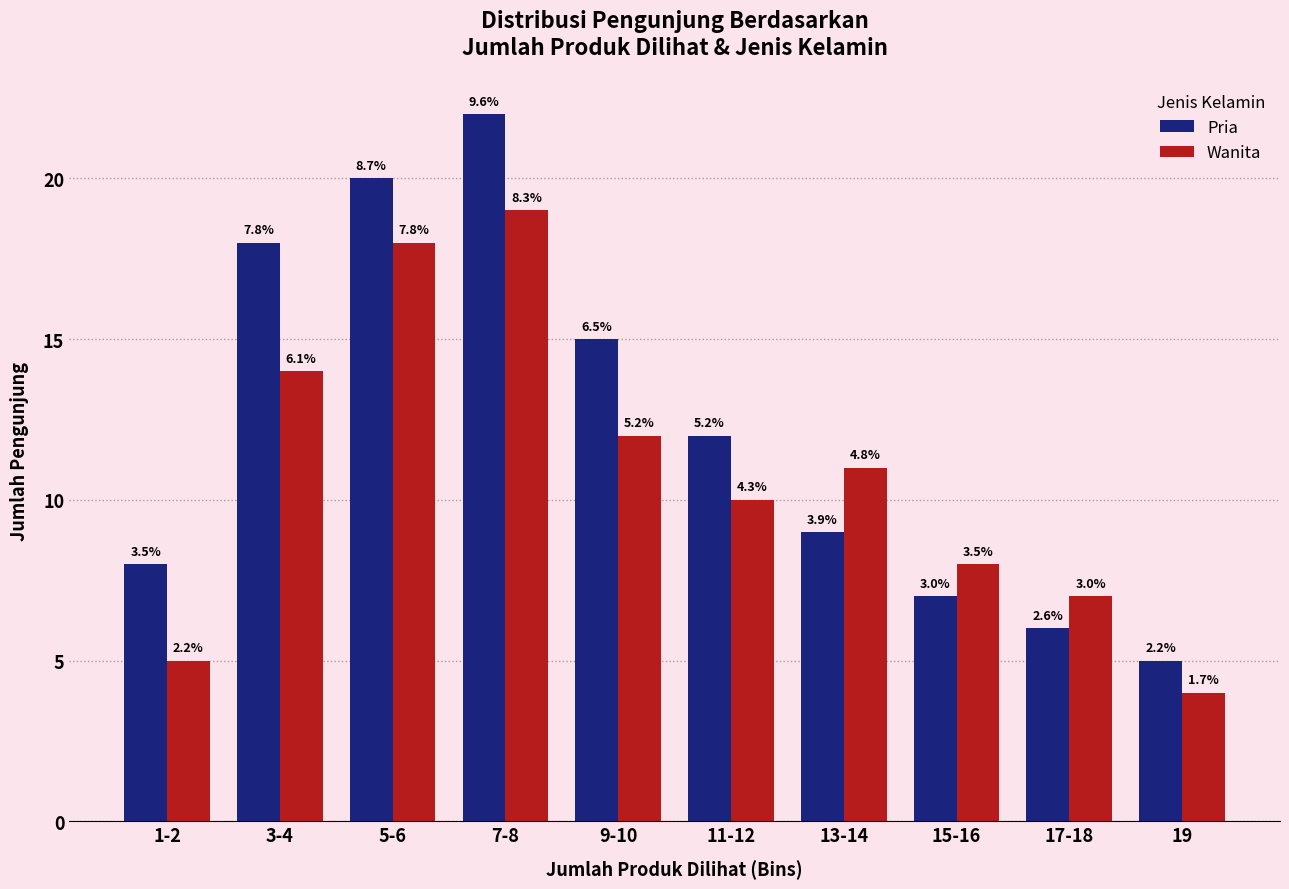

At which label does Pria first exceed 12?

3-4